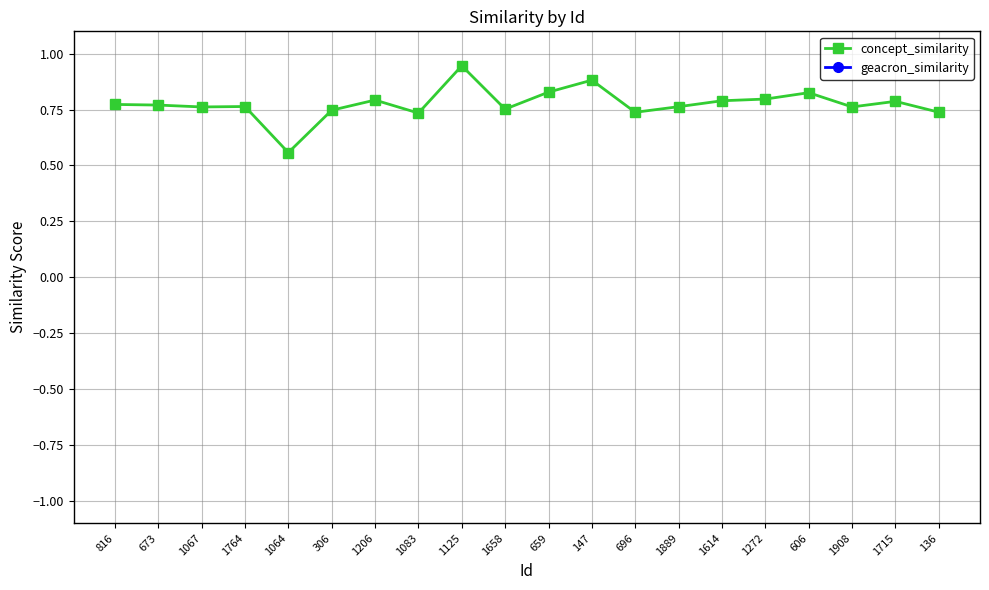

How many data points does each series have?

20